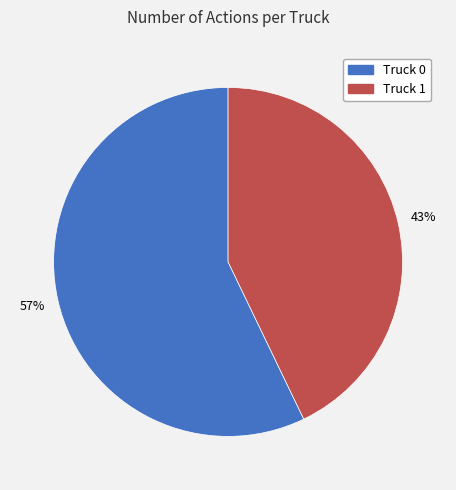

Which category has the biggest portion of the pie?

Truck 0